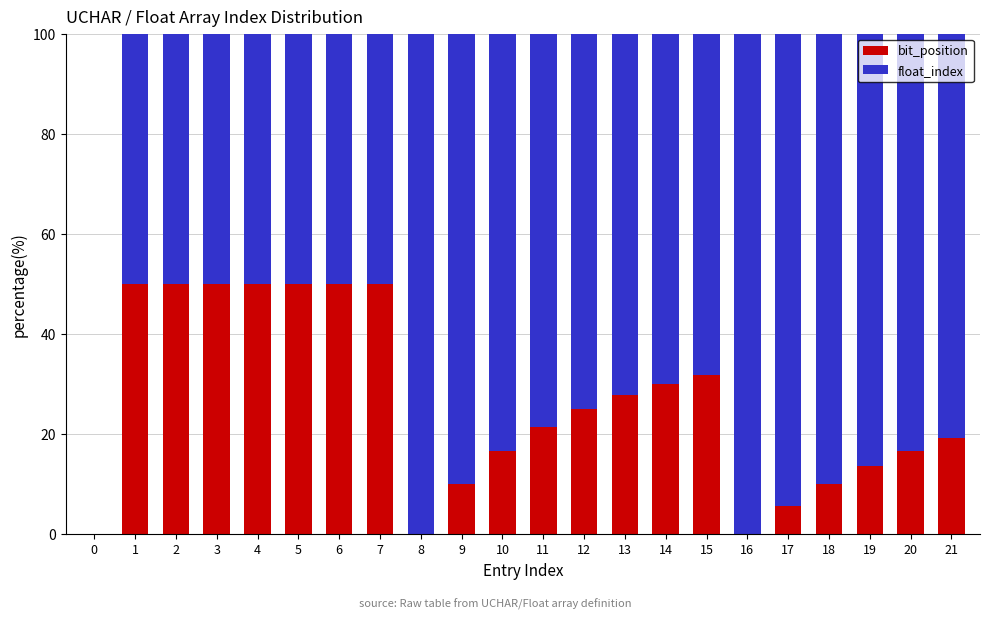

How many series are shown in this chart?

2